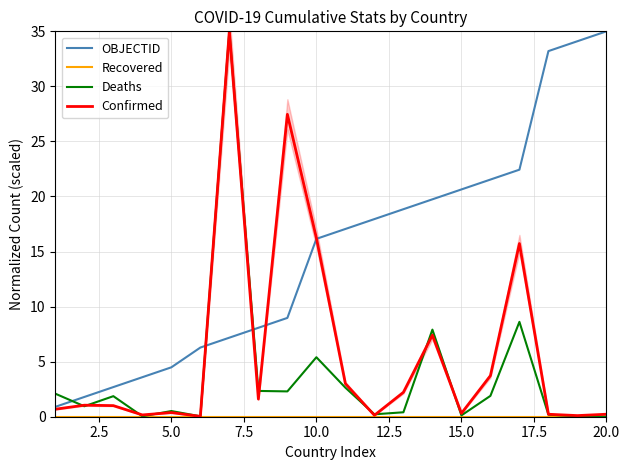

What are all the series names shown in the legend?

OBJECTID, Recovered, Deaths, Confirmed